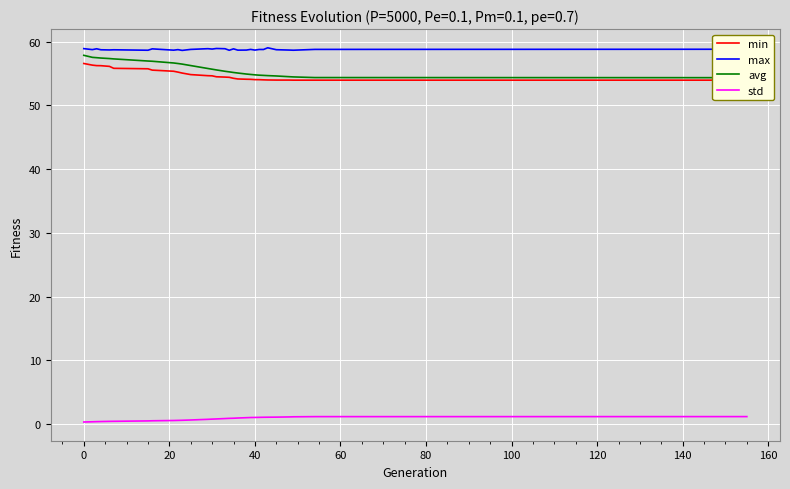

True or false: max and std intersect in this chart.

False